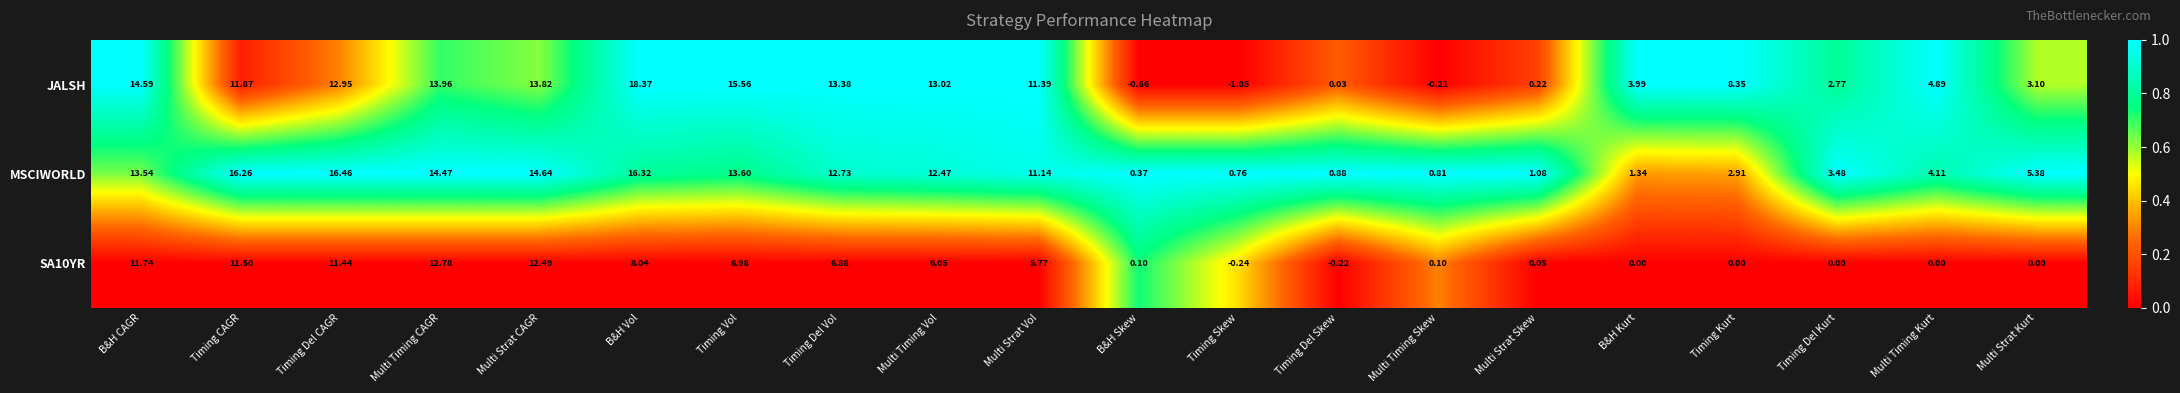

Between Multi Timing Vol and Multi Strat Skew, which series saw the biggest shift?

JALSH